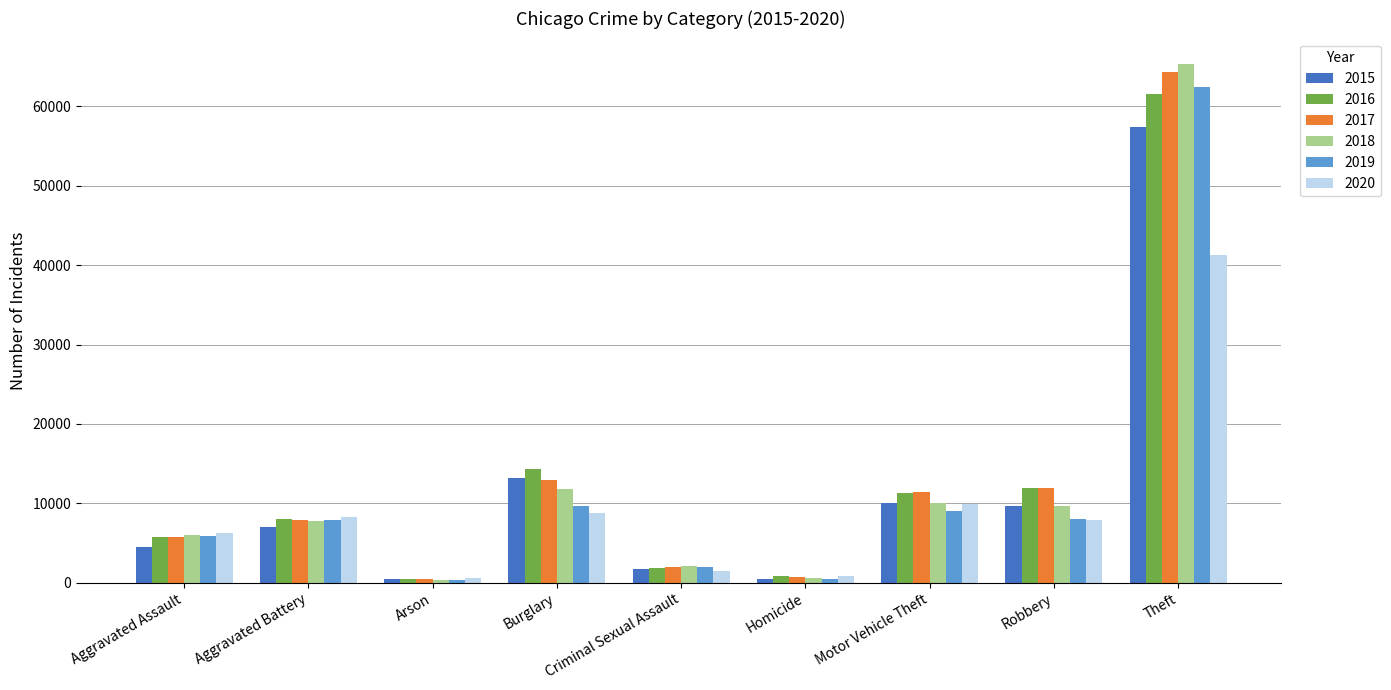

How many values in the 2017 series are below 7845?

4